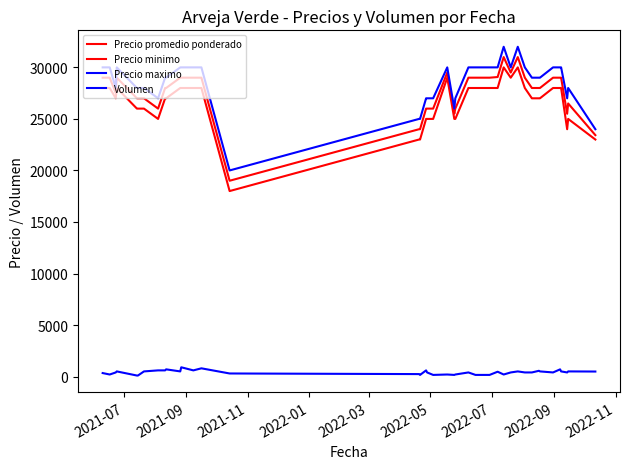

What is the greatest value displayed?

32000